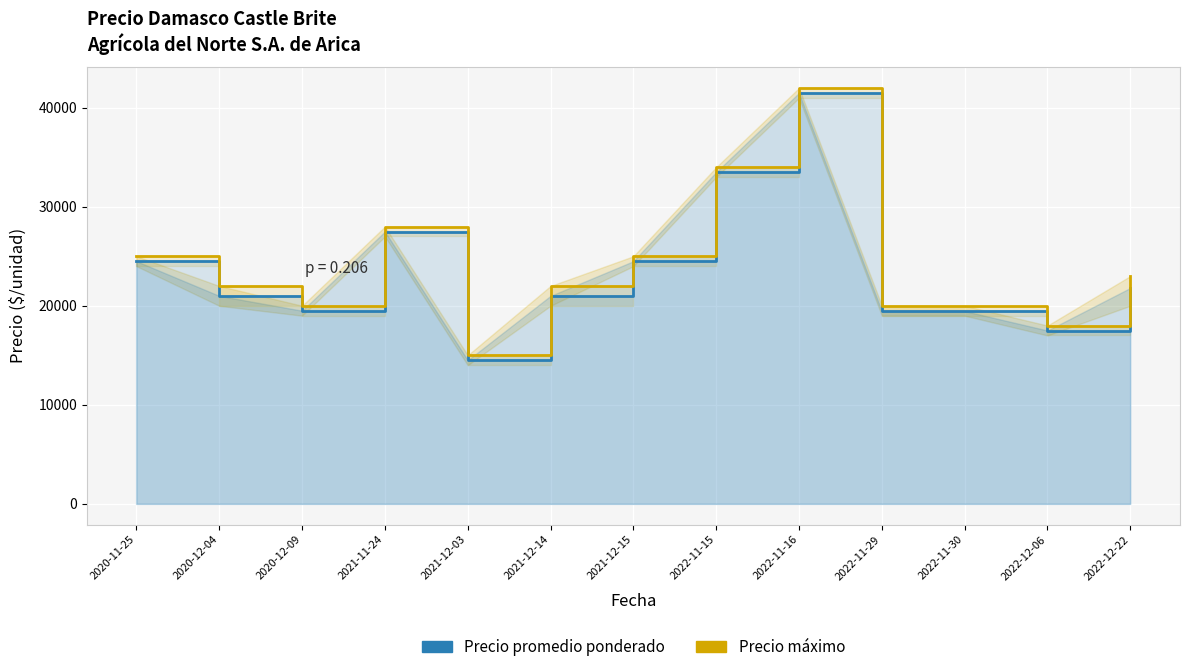

Reading left to right, extract all data points from this chart.

Precio promedio ponderado: 24500	21000	19500	27500	14500	21000	24500	33500	41500	19462	19462	17500	21800
Precio máximo: 25000	22000	20000	28000	15000	22000	25000	34000	42000	20000	20000	18000	23000